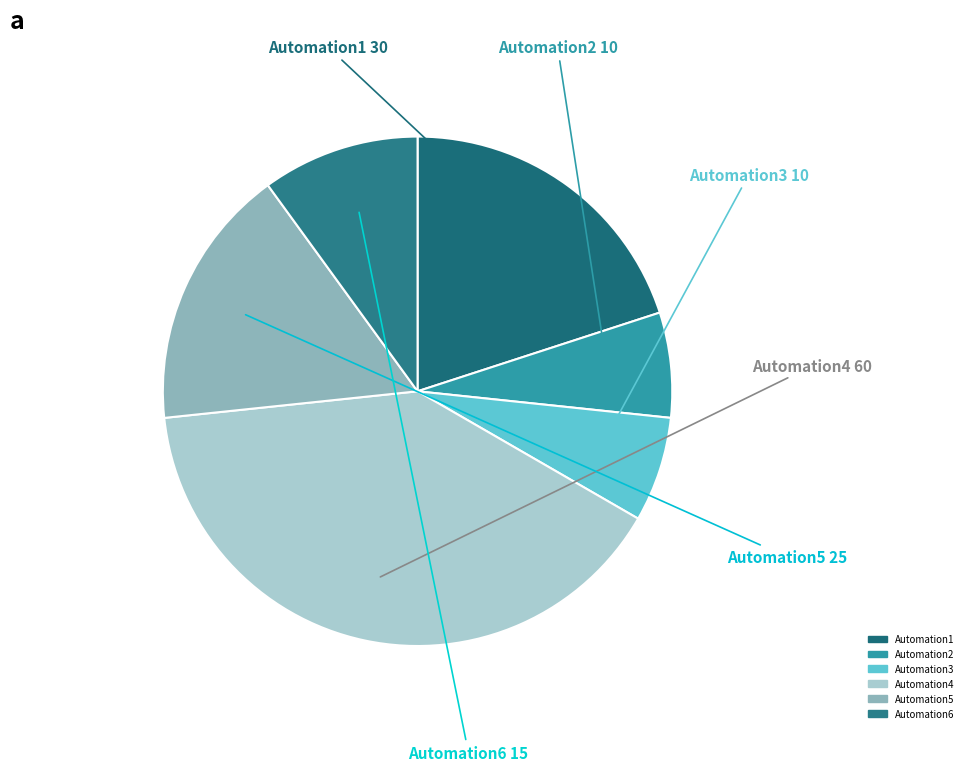

Does Automation4 represent more than half of the total?

No